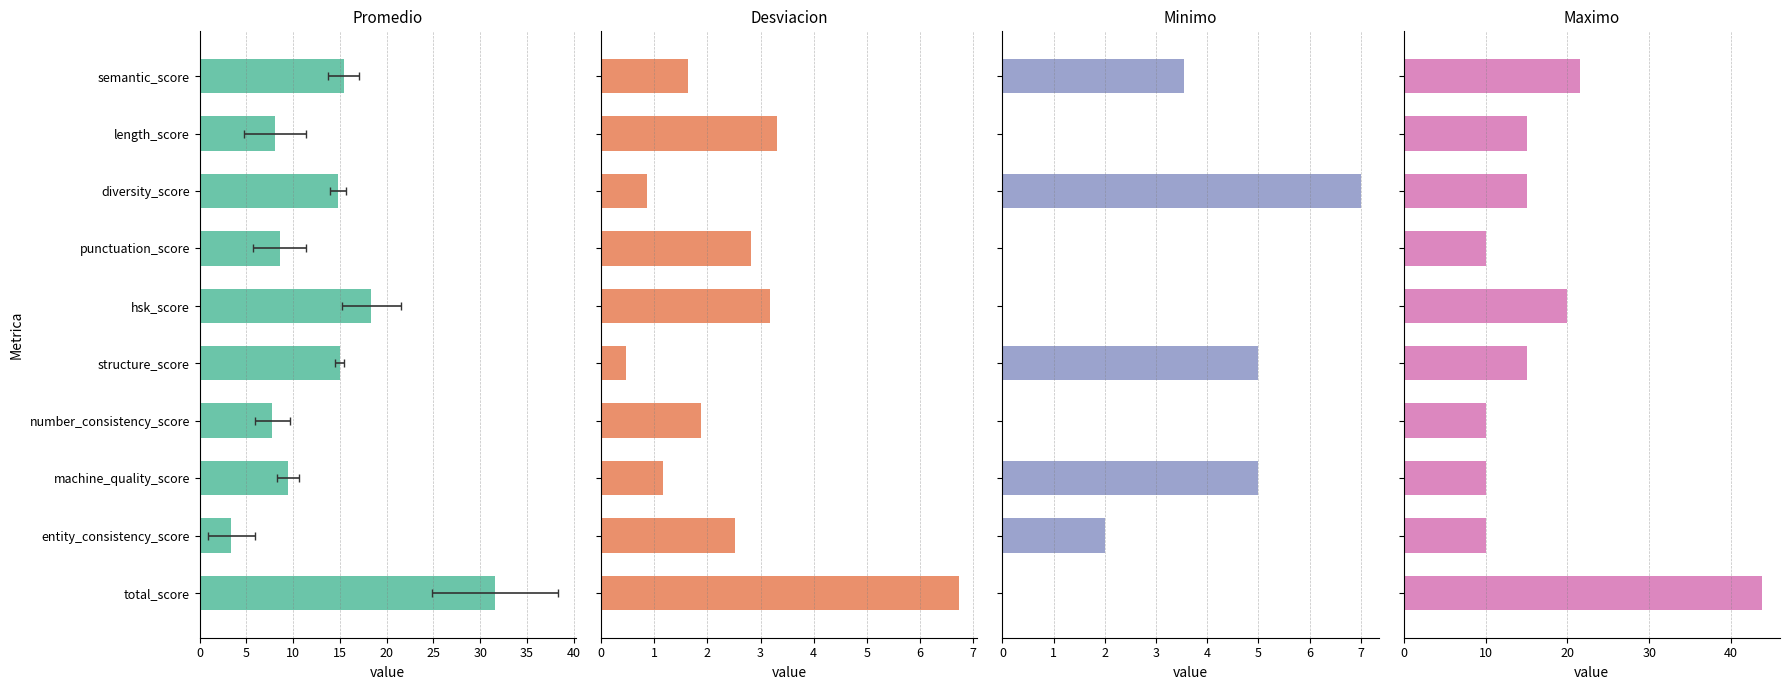

What is the value of the Desviacion bar at the 2nd from the left?

3.3